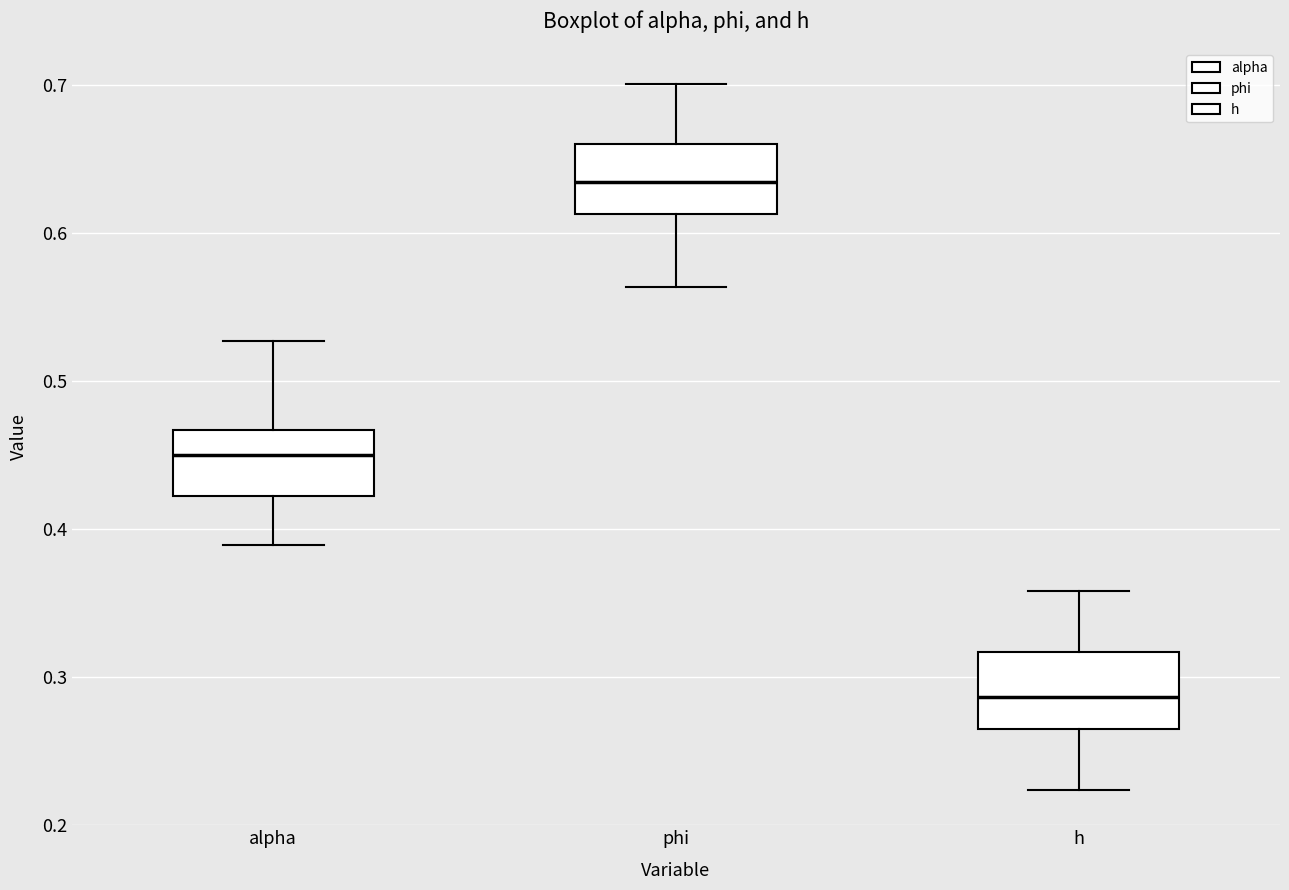

Which box's median line is the highest?

phi